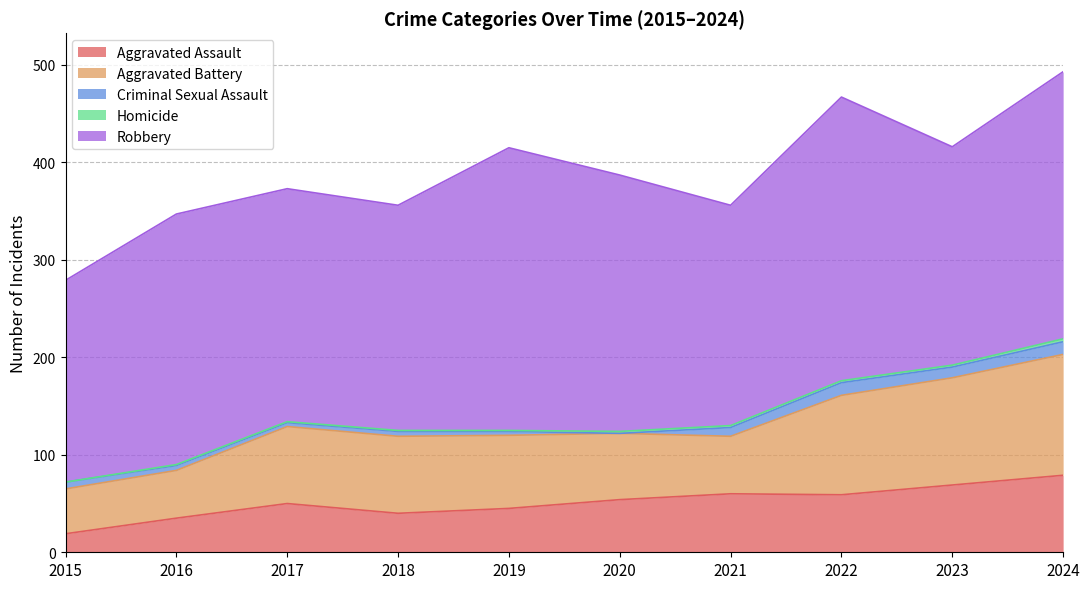

How many intersections are there between Criminal Sexual Assault and Homicide?

2